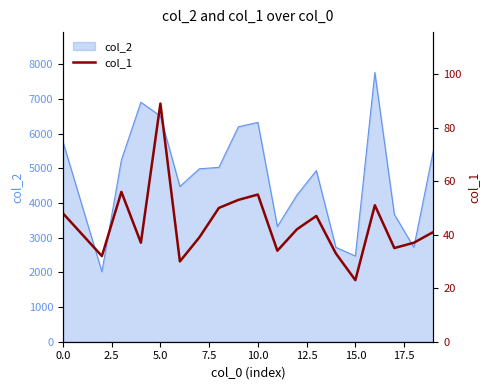

What is the highest value of the col_2 series?

7759